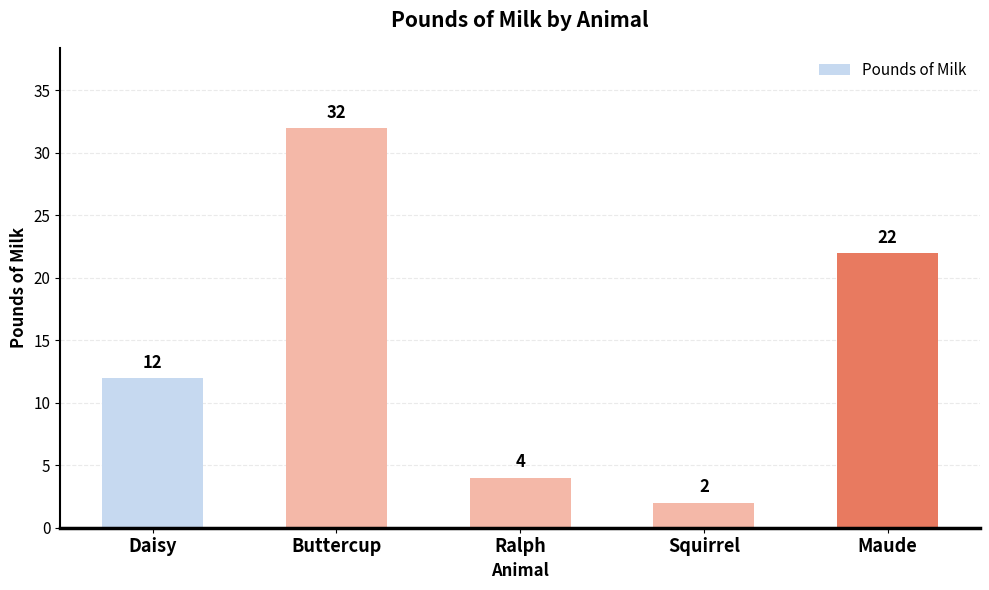

Which category has the lowest value across all series?

Squirrel